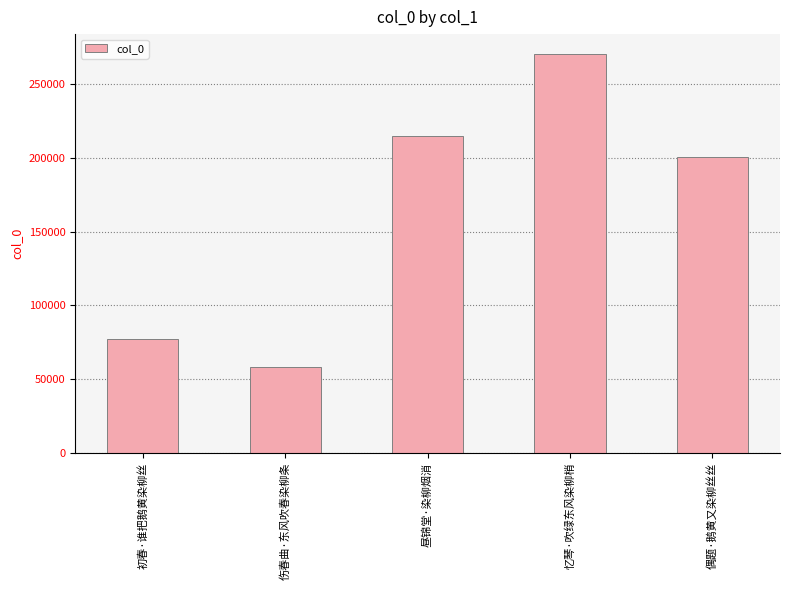

What is the minimum value shown in the chart?

58335